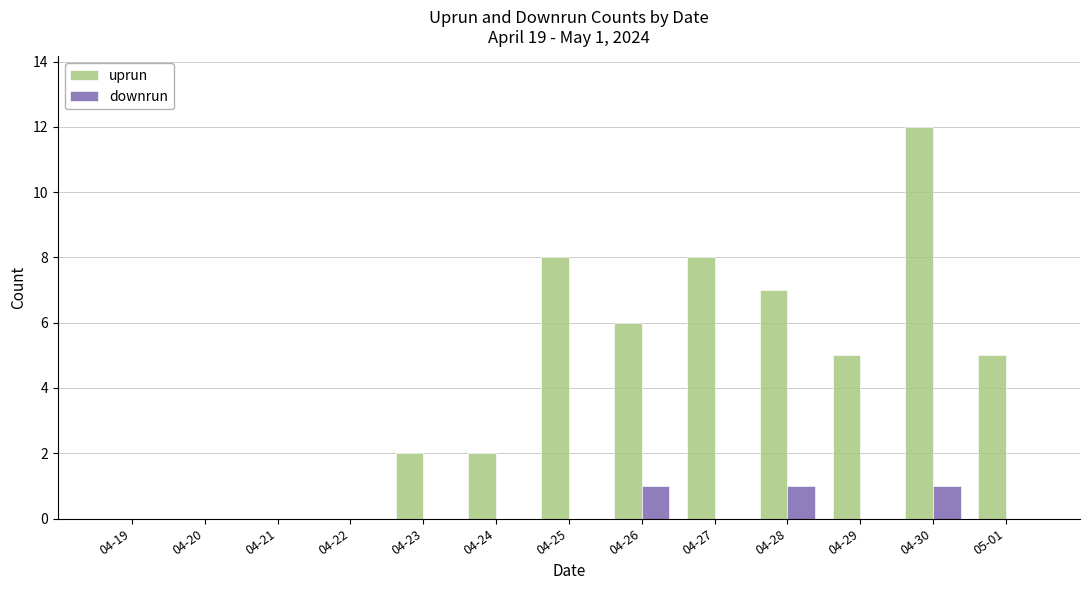

Count the downrun values in the range 0 to 1.

13